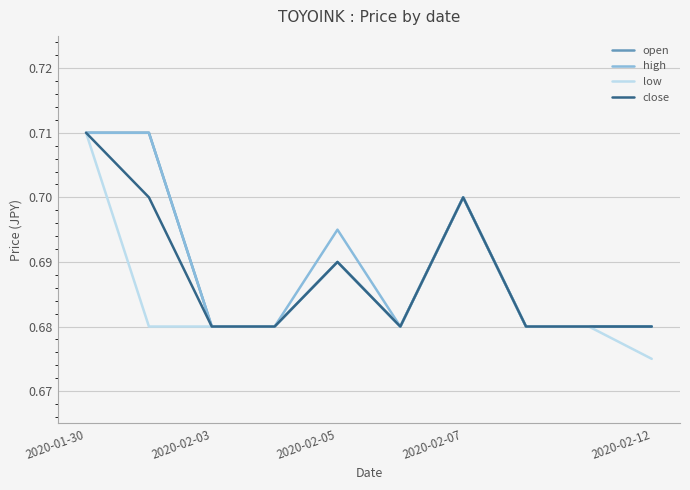

Which series has the largest range (max minus min)?

low